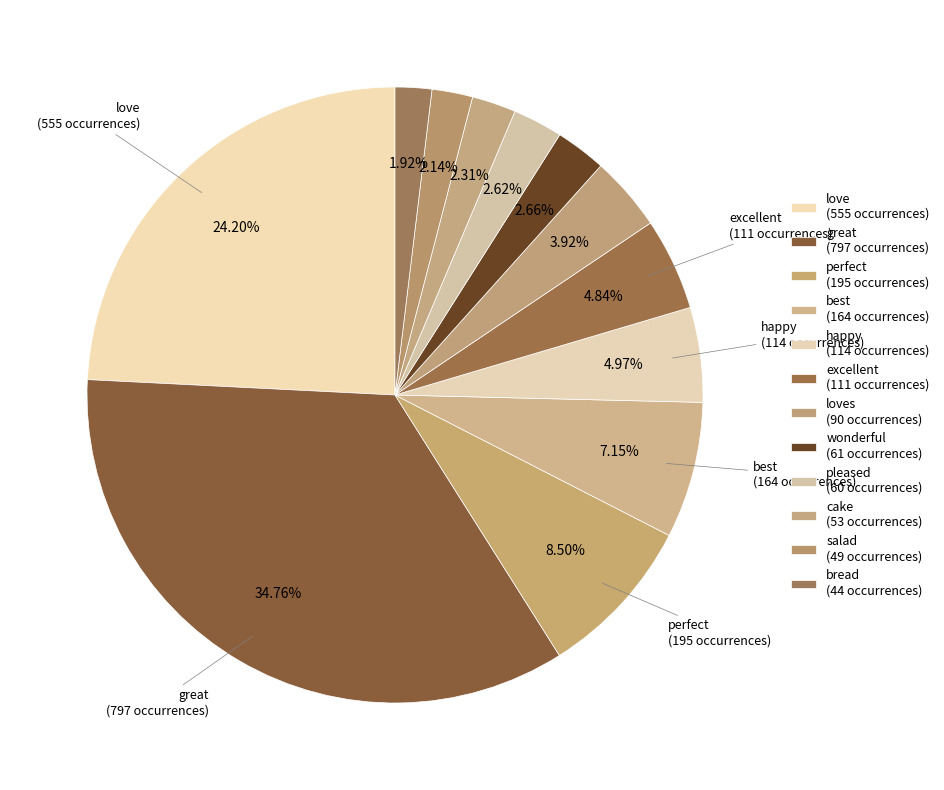

Rank the categories by value from highest to lowest.

great, love, perfect, best, happy, excellent, loves, wonderful, pleased, cake, salad, bread